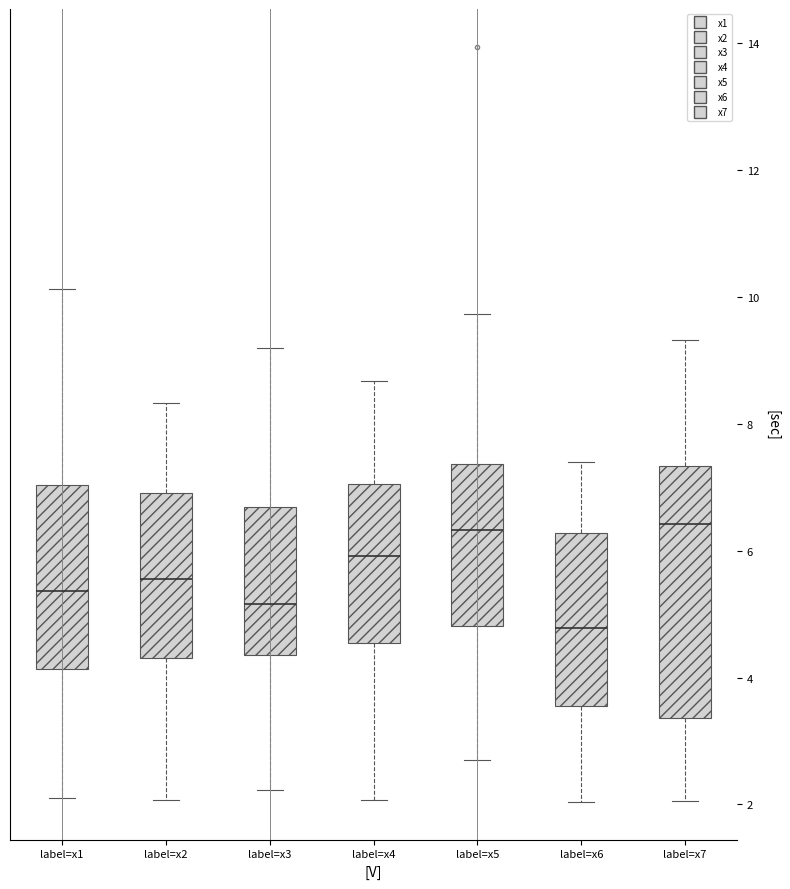

Where is the lower edge of the box for label=x3 on the y-axis? The values are not printed on the chart, so give them approximately, as read against the axis.

4.4